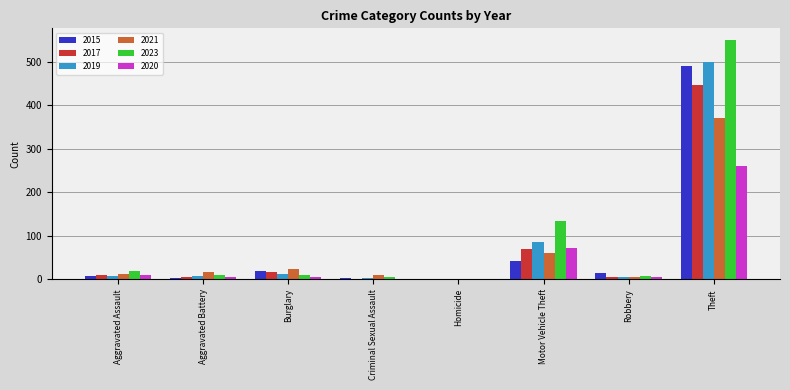

The 2015 series shows 43 at Motor Vehicle Theft. True or false?

True